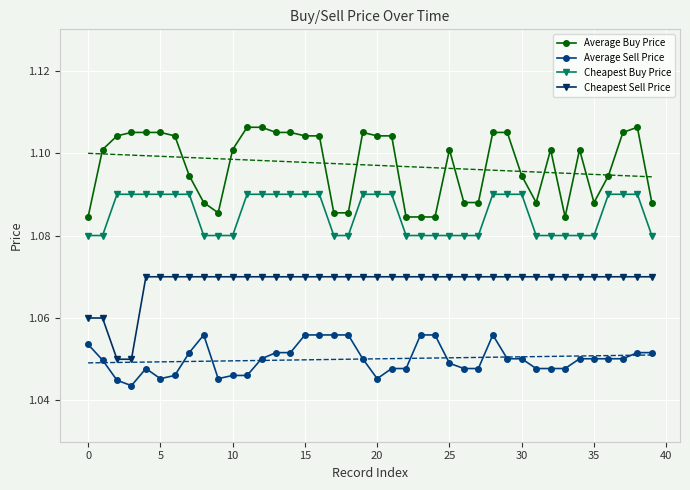

True or false: Cheapest Sell Price and Average Buy Price intersect in this chart.

False